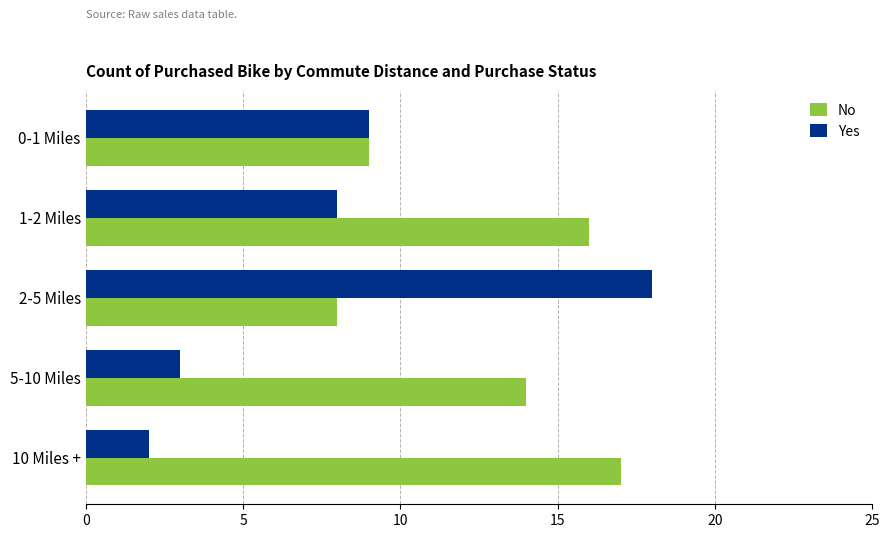

True or false: No has a value of 4 at 5-10 Miles.

False